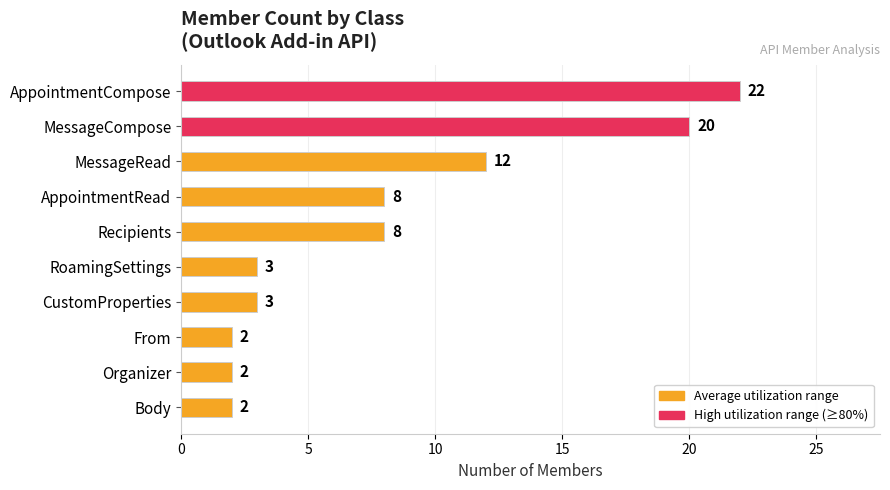

What is the maximum value shown in the chart?

22